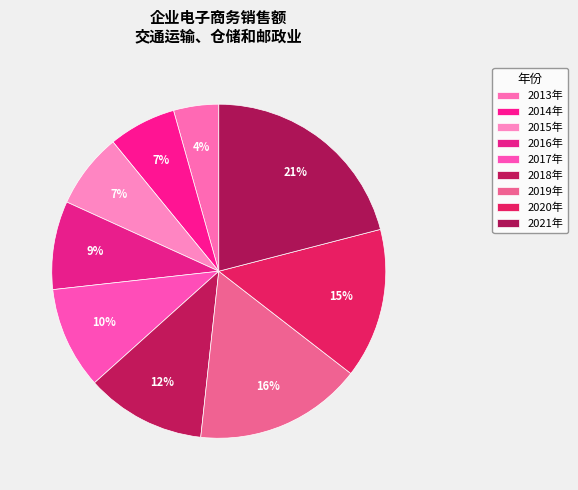

What is the change in value from 2014年 to 2016年?

+902.4